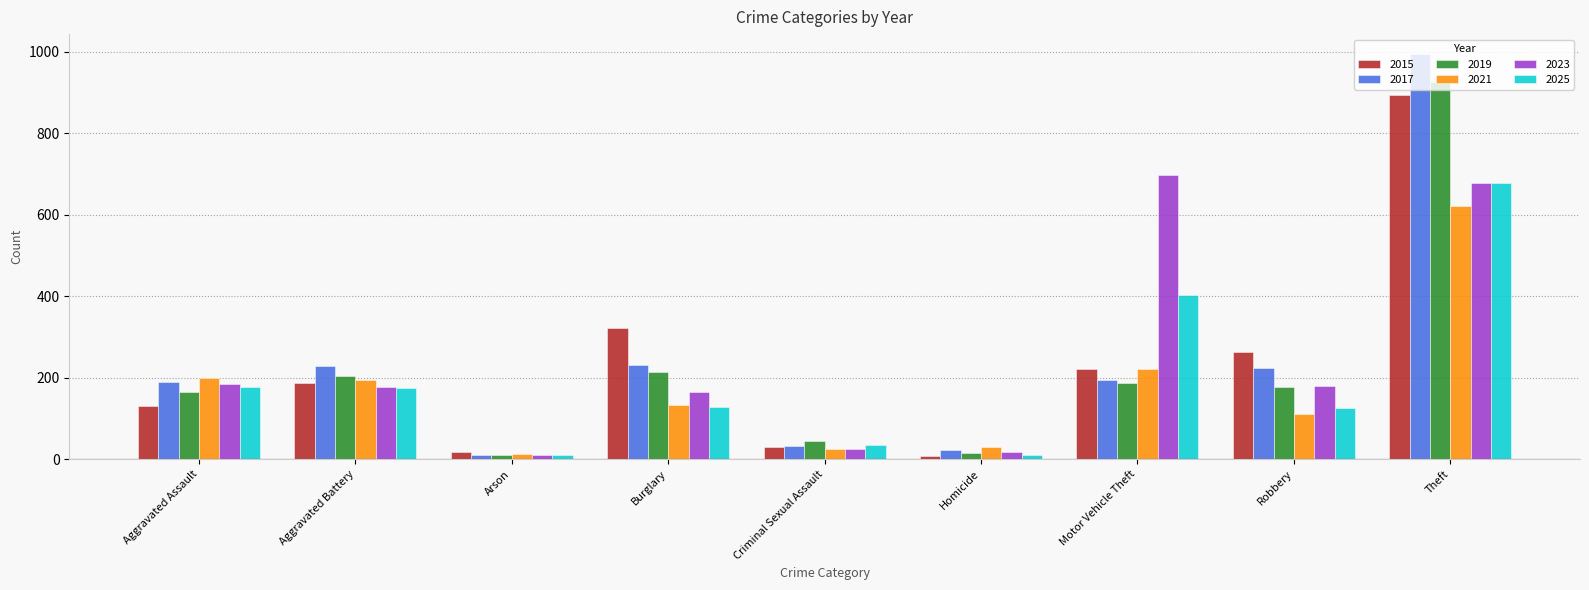

What is the total value across all series at Burglary?

1196